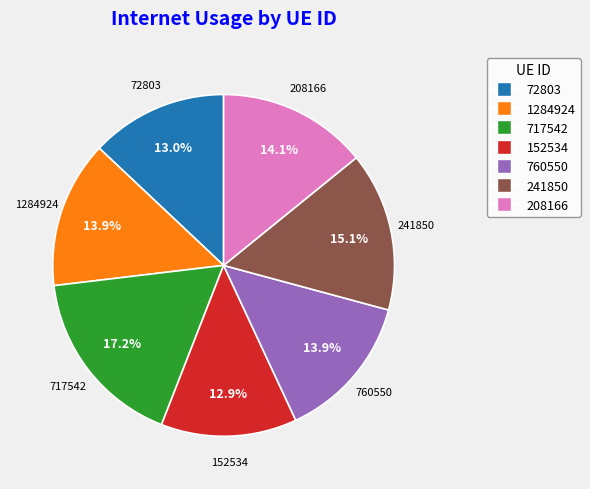

To the nearest percent, what is the average slice percentage?

14%